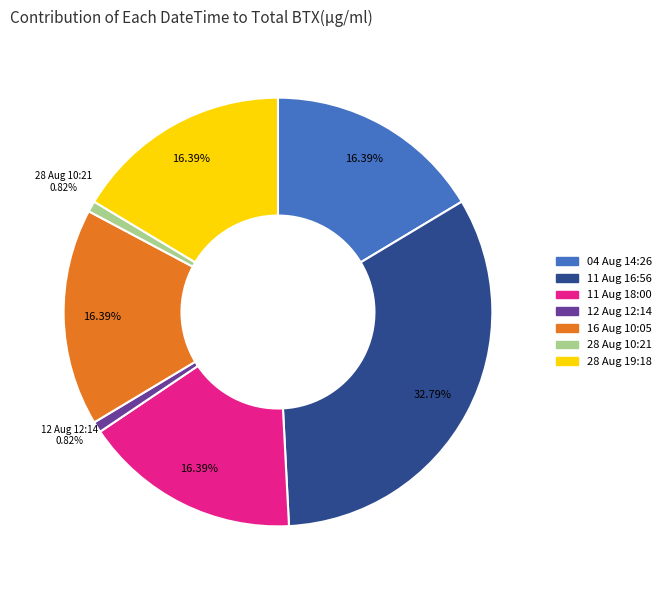

Is 11 Aug 16:56 the majority of the pie?

No